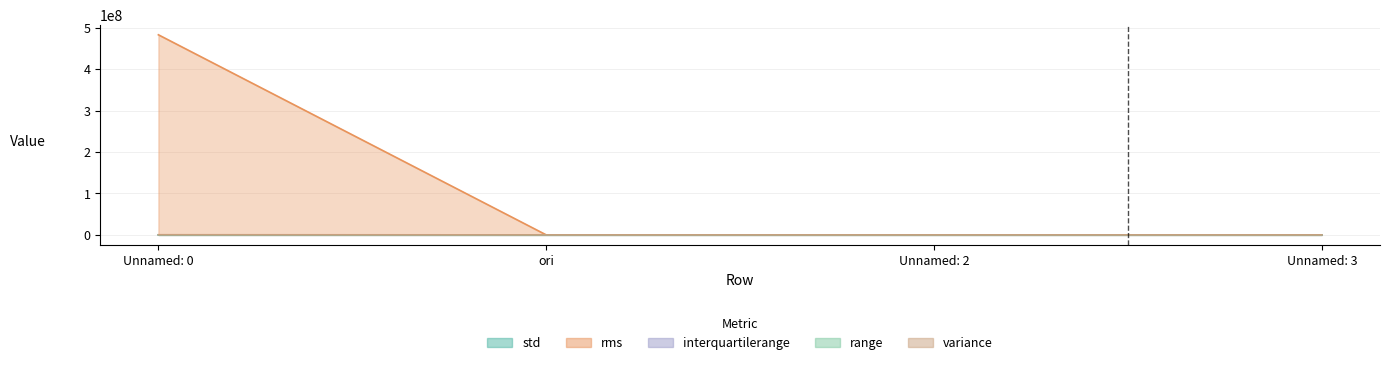

True or false: interquartilerange and std cross at least once.

True